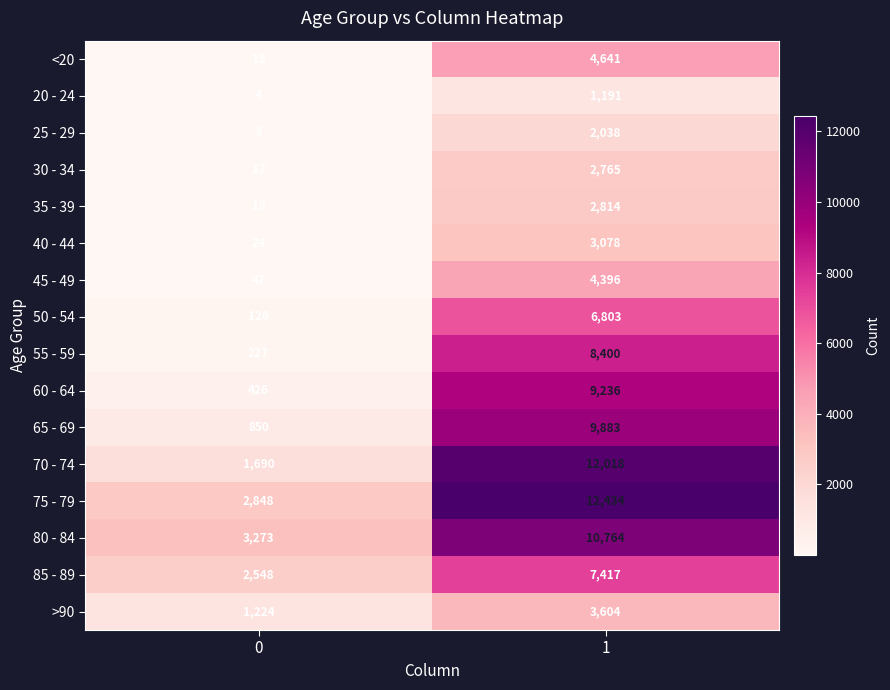

What is the sum of the >90 values at 1 and 0?

4828